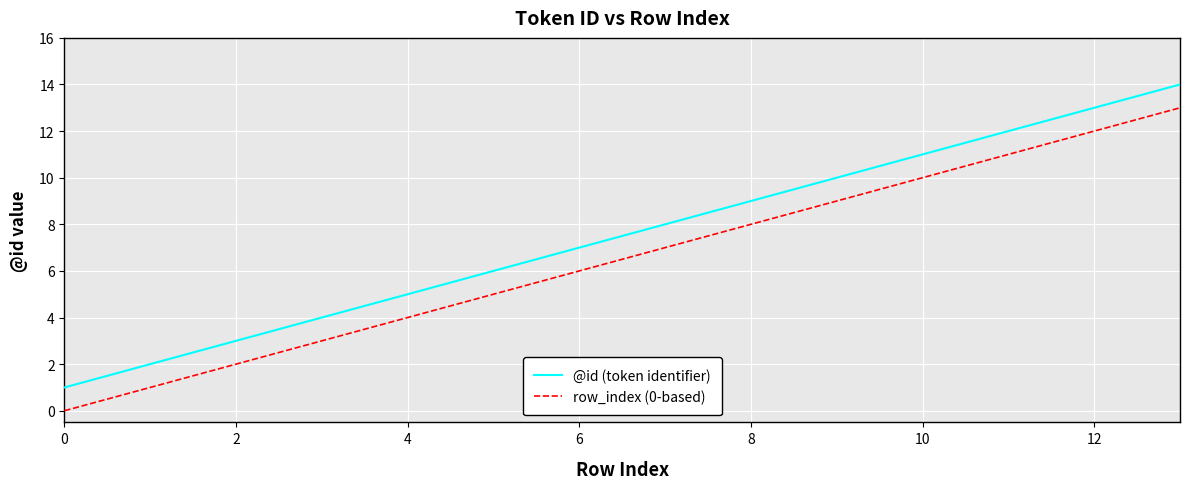

True or false: @id (token identifier) and row_index (0-based) intersect in this chart.

False